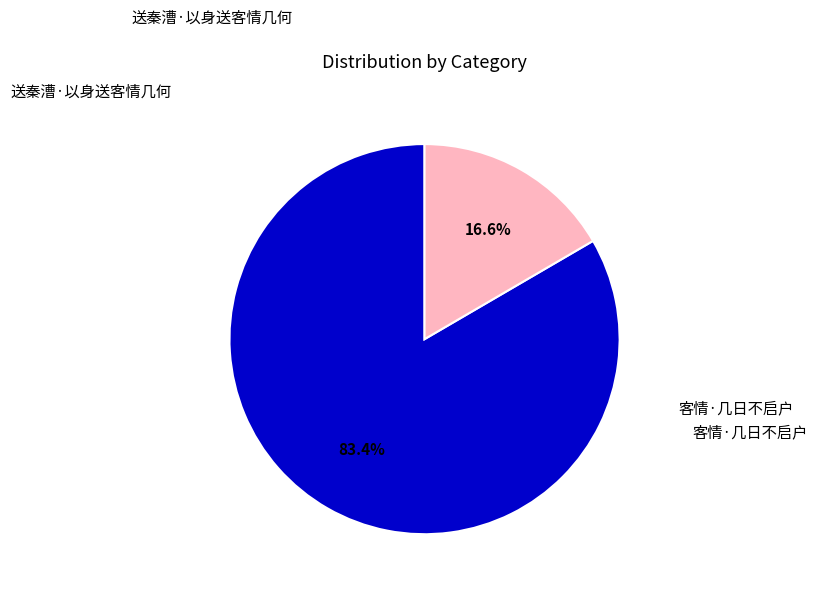

Is there any slice that represents more than half of the pie?

Yes